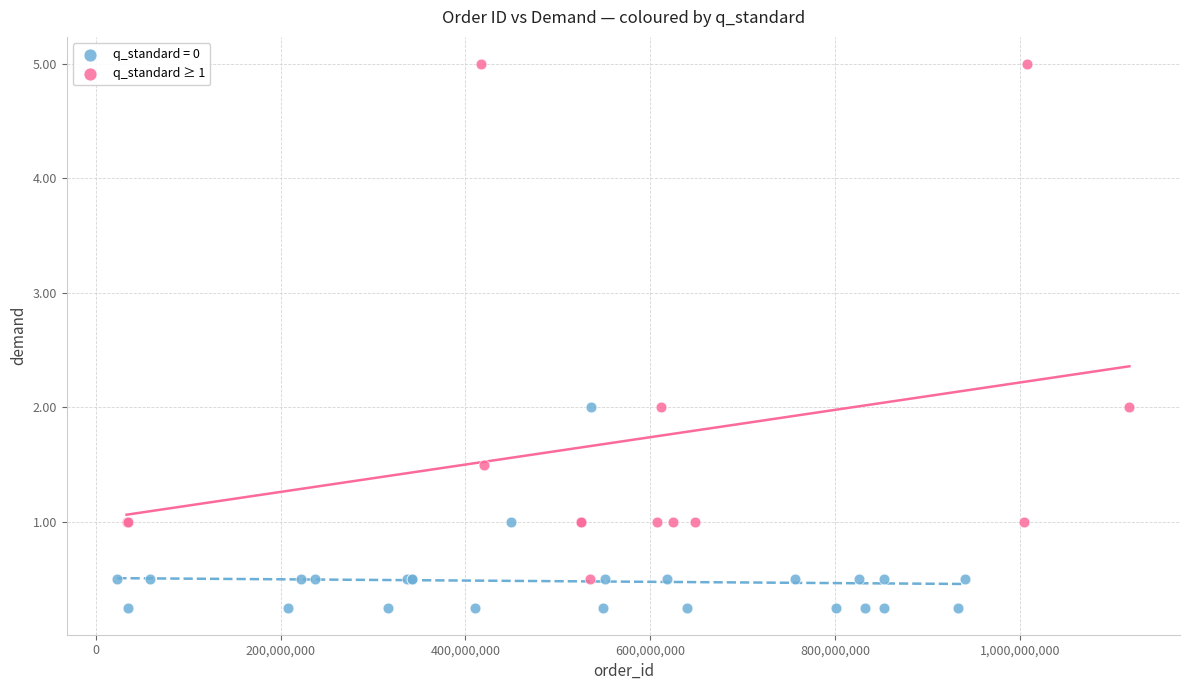

Which series has the largest Y range (max minus min)?

q_standard ≥ 1